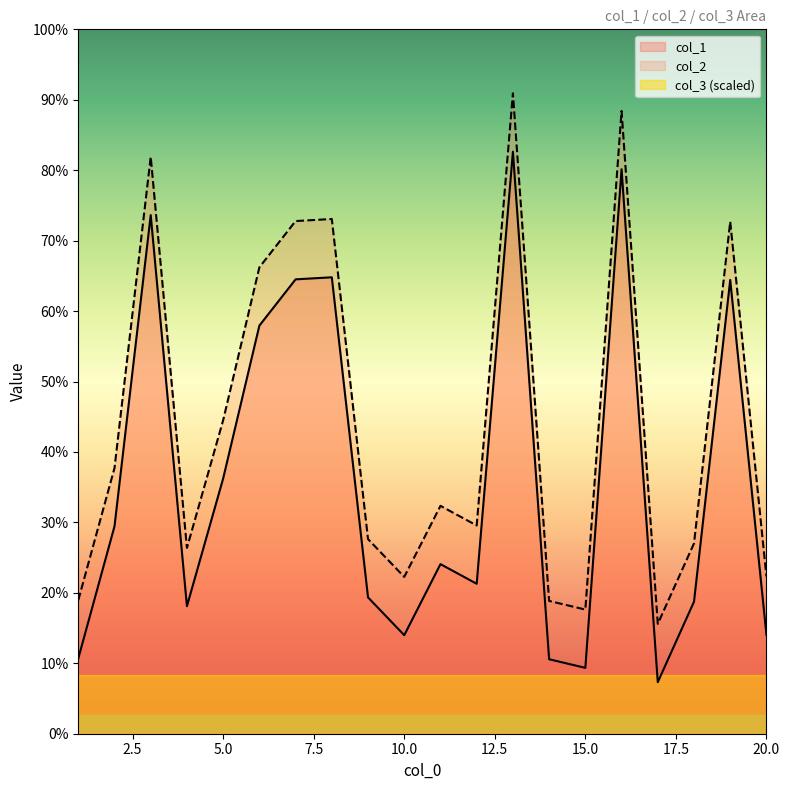

Rank the categories by col_1 value from highest to lowest.

13, 16, 3, 8, 7, 19, 6, 5, 2, 11, 12, 9, 18, 4, 20, 10, 1, 14, 15, 17